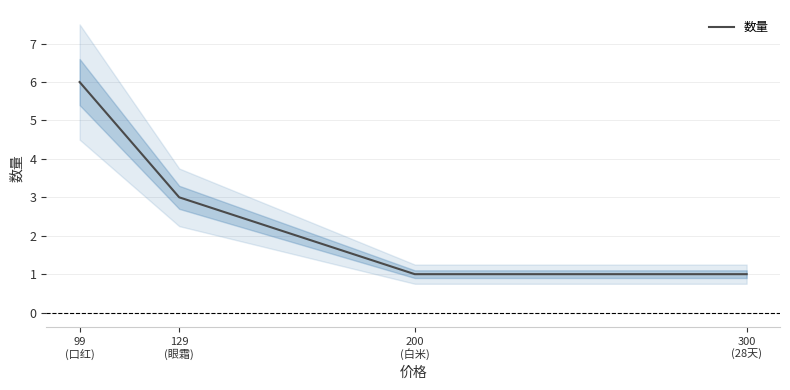

Does the chart display data point markers on the line(s)?

No